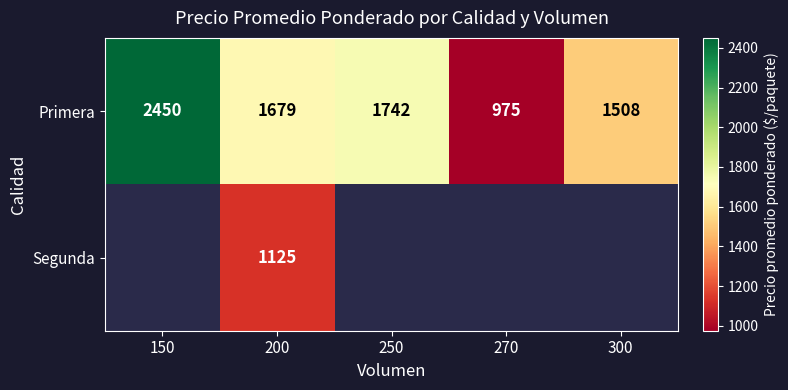

How many series are shown in this chart?

2